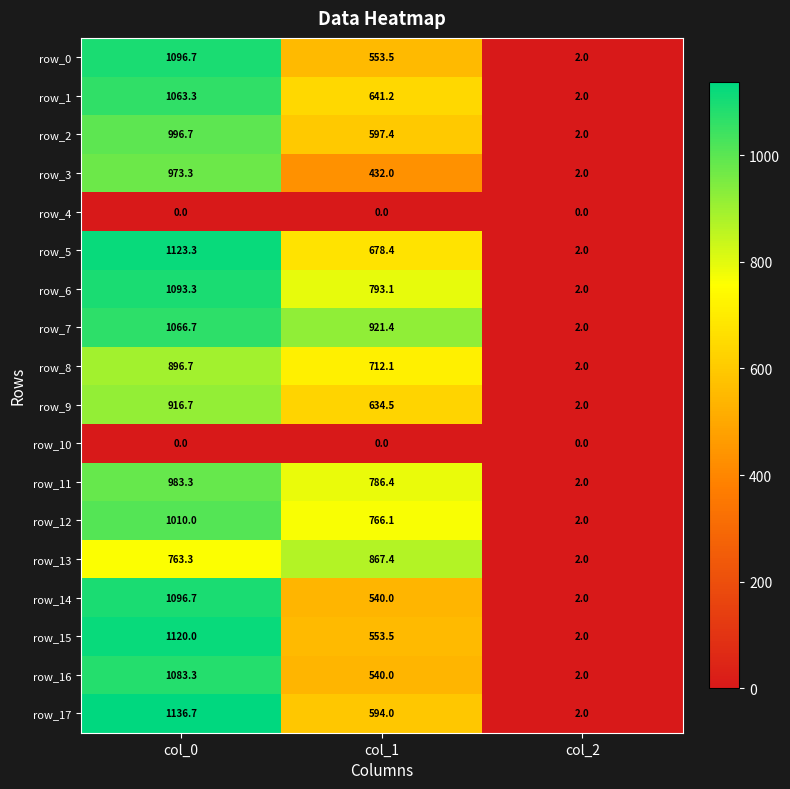

List the labels in order of row_5 value, smallest first.

col_2, col_1, col_0